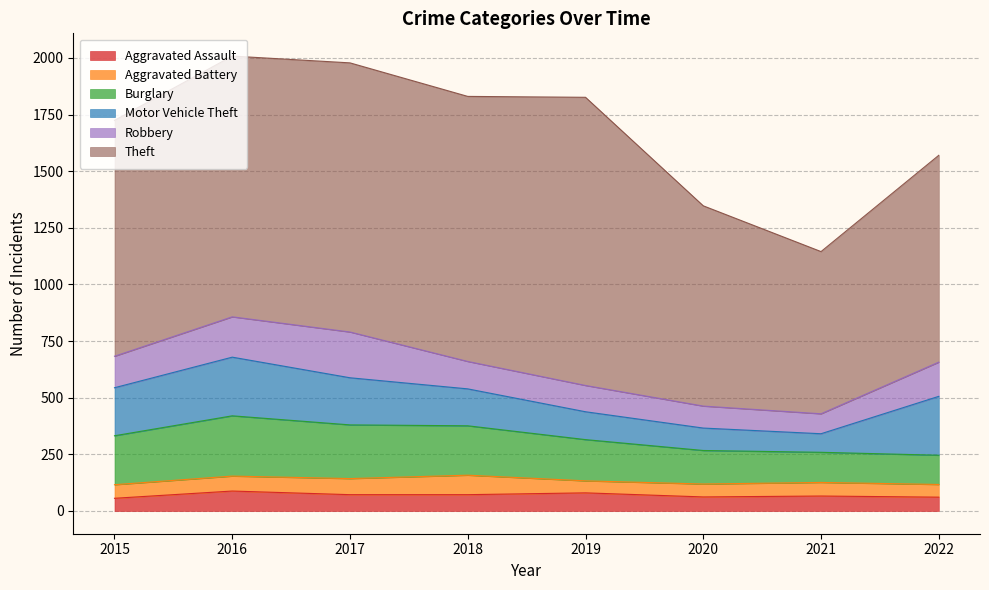

Does the chart have visible grid lines?

Yes